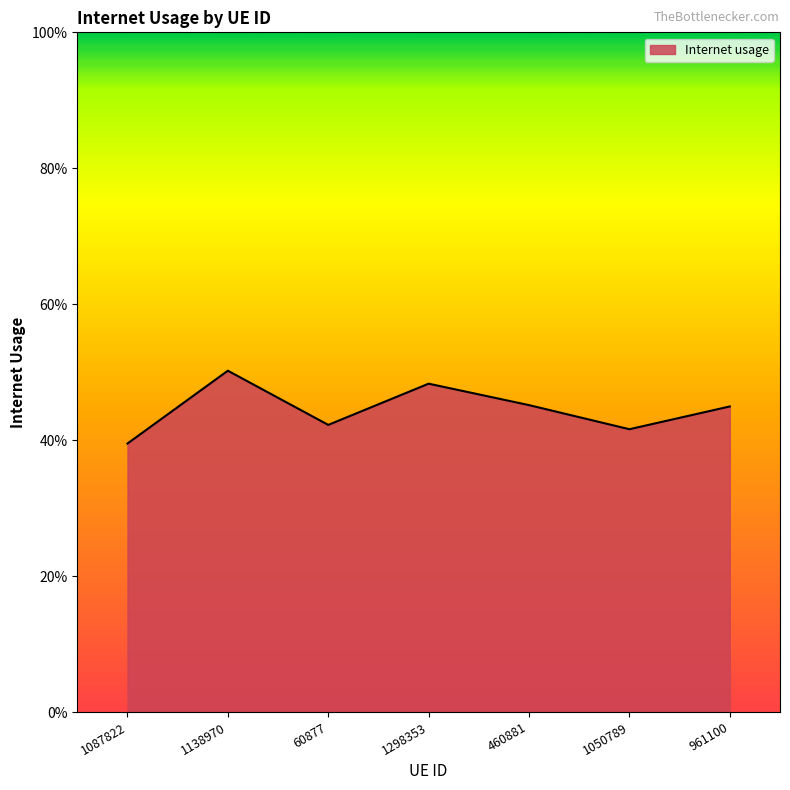

What is the sum of the values at 961100 and 1298353?

0.9